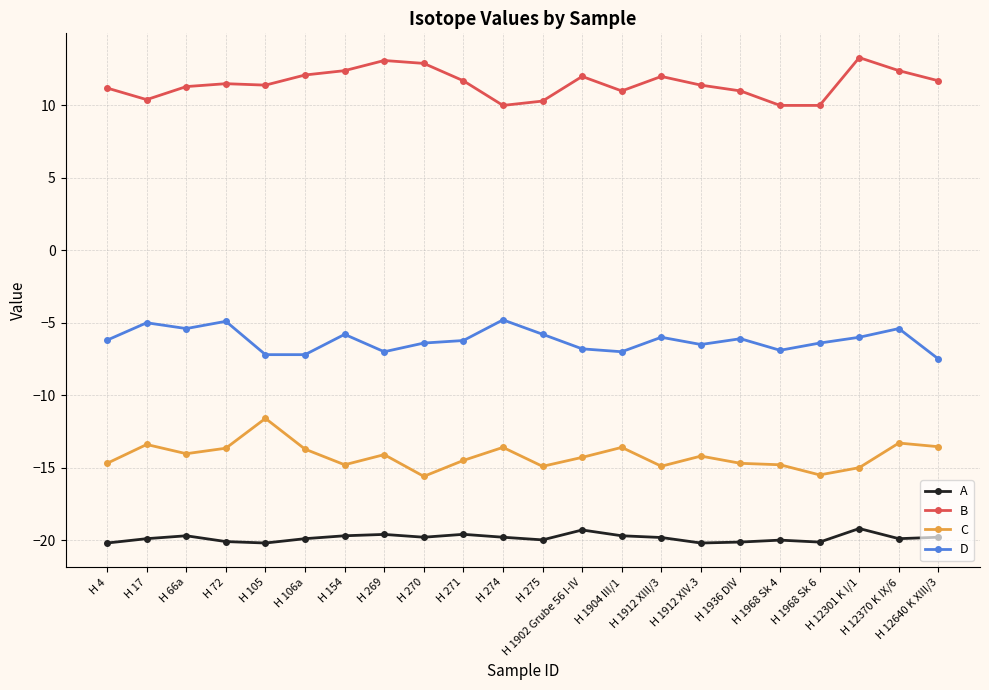

What position from the right is H 72?

19